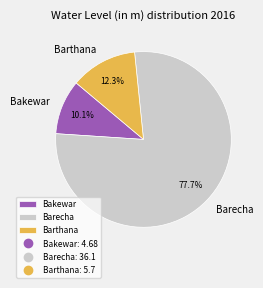

True or false: Barthana accounts for 20% of the total.

False